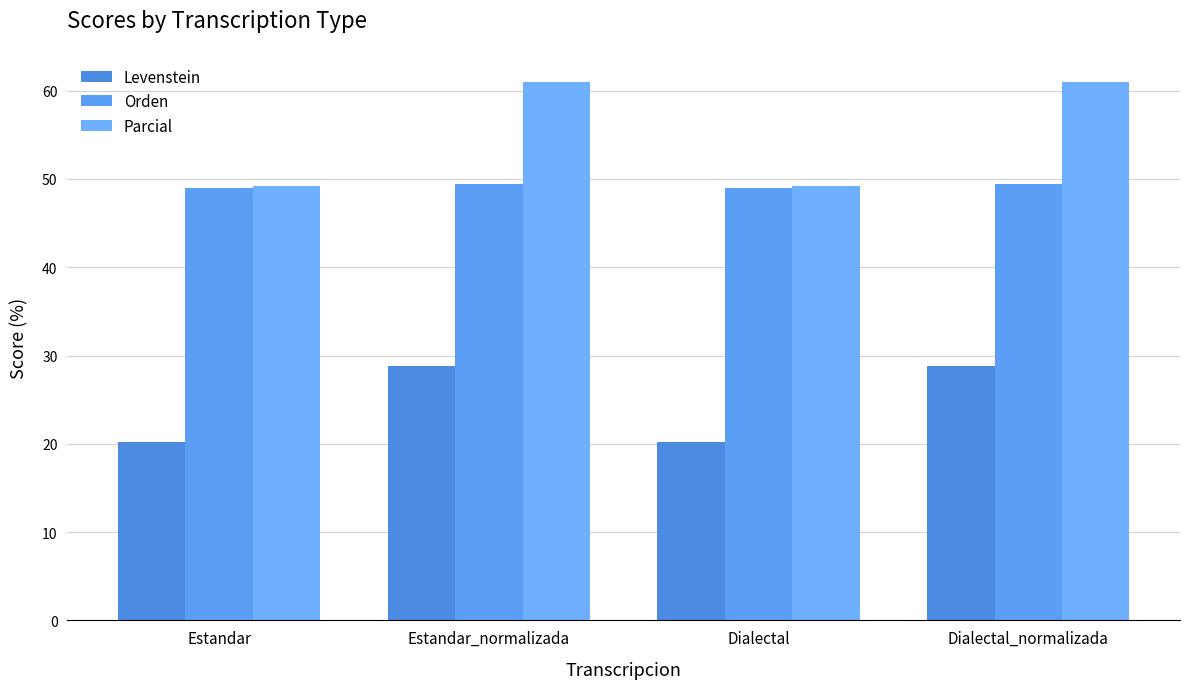

Is it true that Orden equals 28.5 at Estandar_normalizada?

False